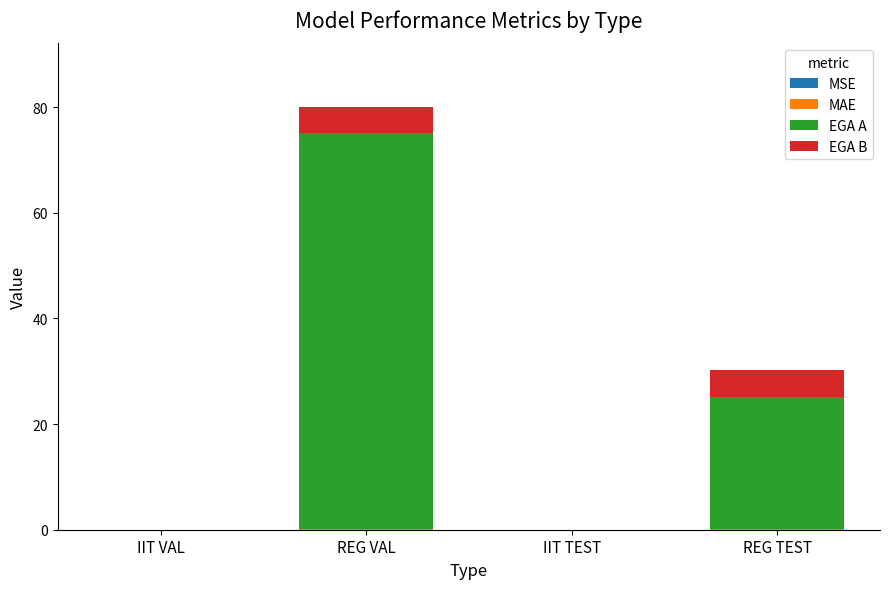

At which category is the sum across all series the highest?

REG VAL